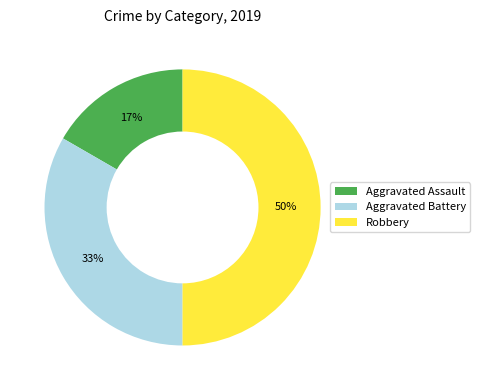

Which has a higher value, Robbery or Aggravated Battery?

Robbery